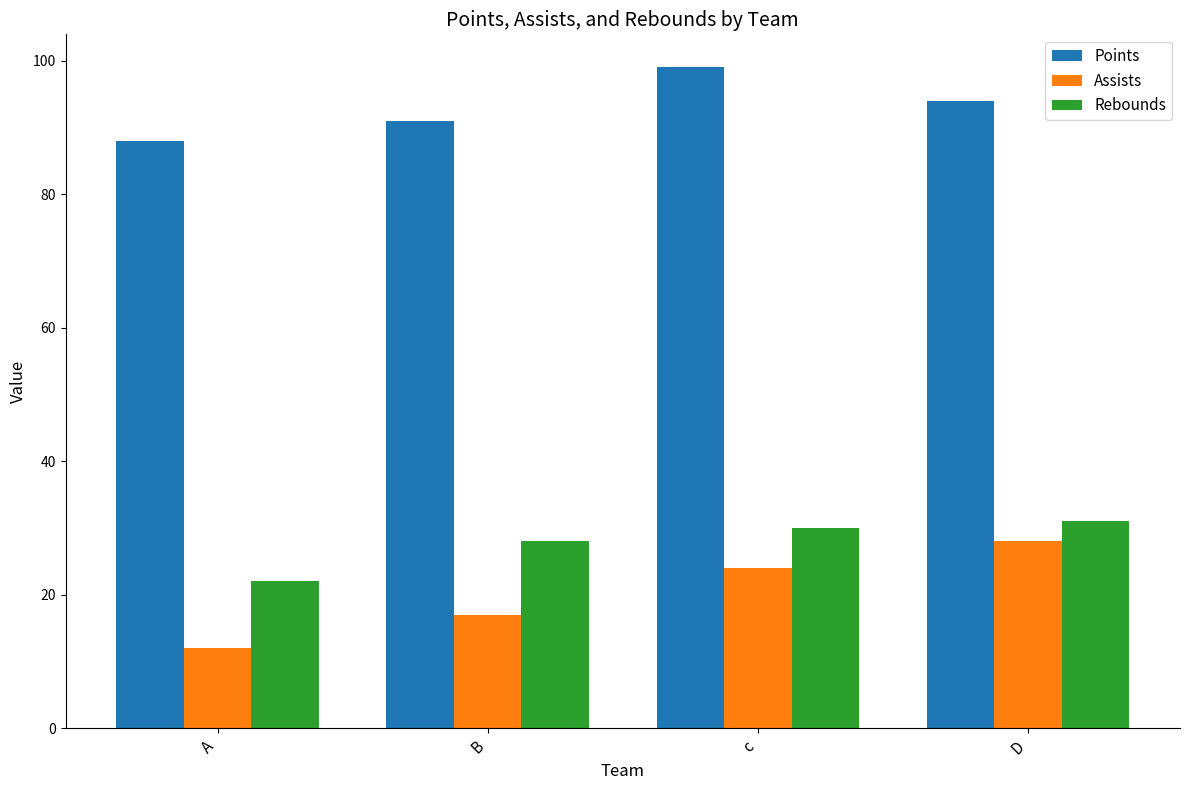

The value of Rebounds at D is 31. True or false?

True